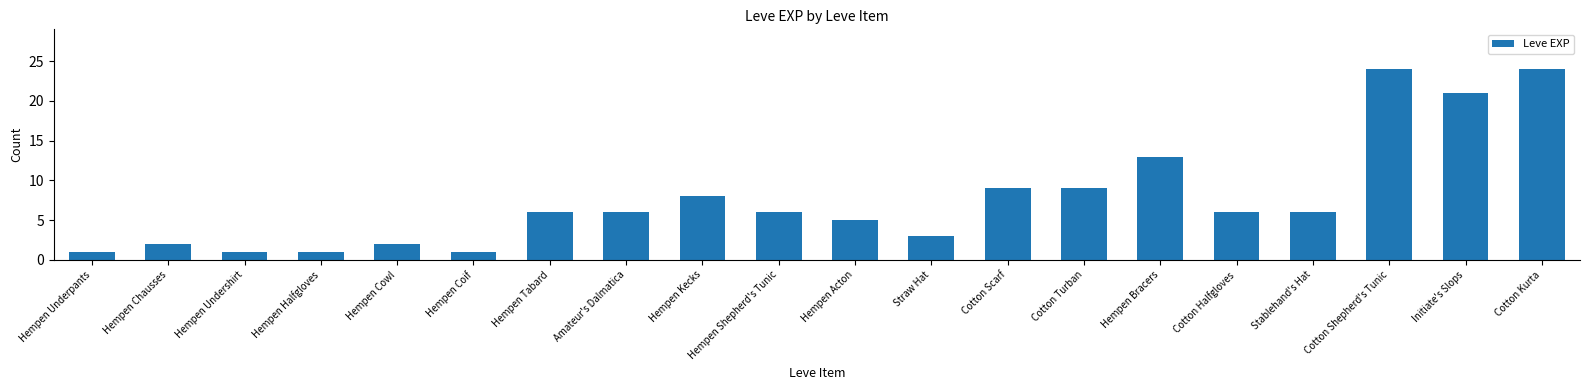

What is the change in value from Hempen Coif to Stablehand's Hat?

+5